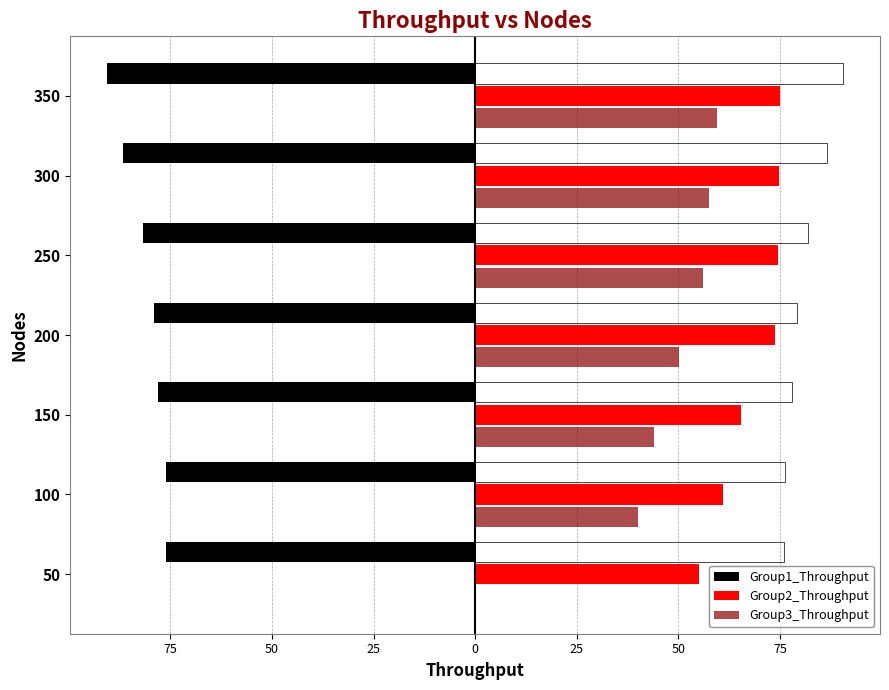

List the series in order of their overall mean, lowest first.

Group1_Throughput, Group3_Throughput, Group2_Throughput